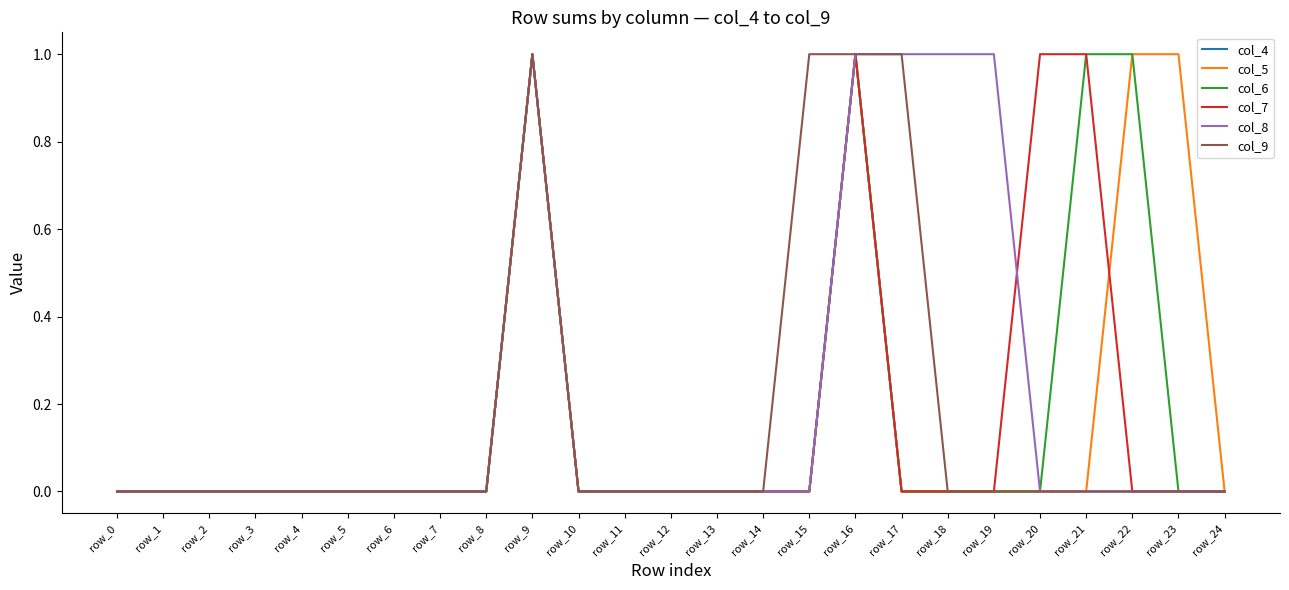

How many lines are shown in the chart?

6